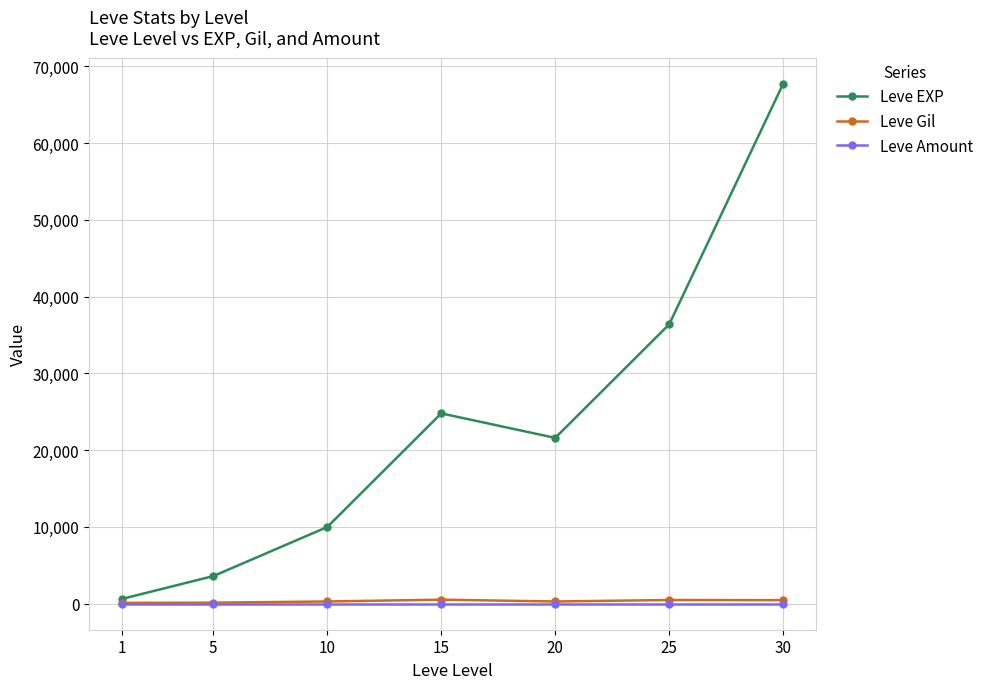

How many values in the Leve EXP series are below 21600?

3